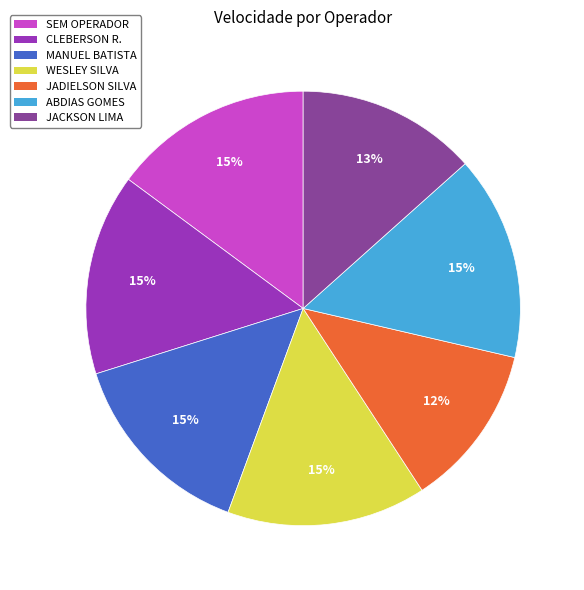

Between JADIELSON SILVA and MANUEL BATISTA, which is larger?

MANUEL BATISTA